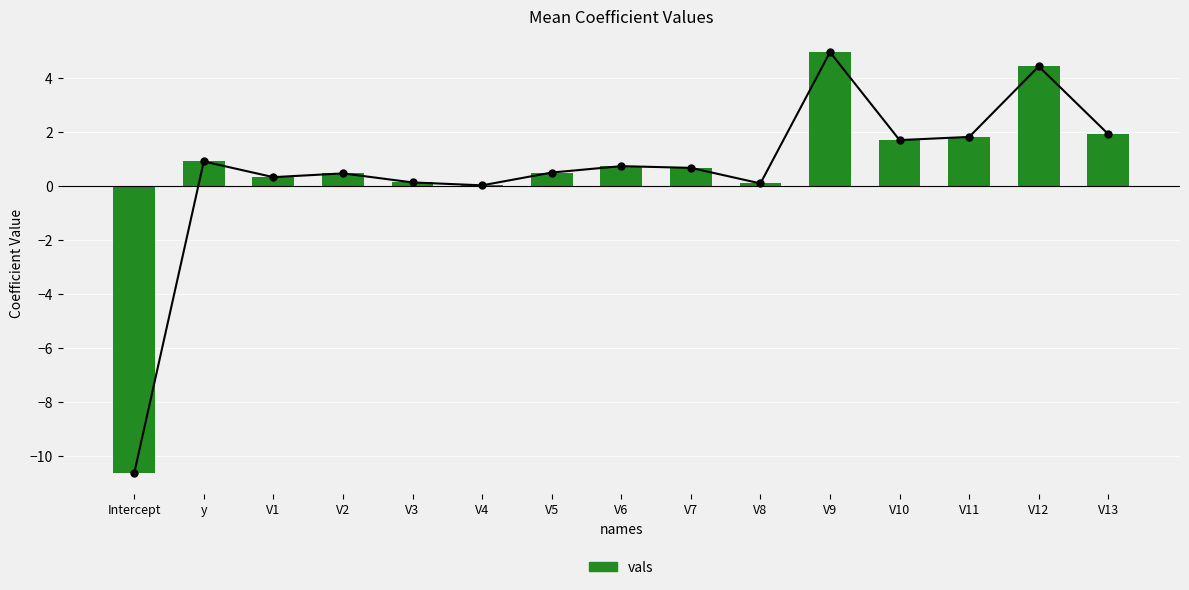

At which category does the chart reach its peak across all series?

V9